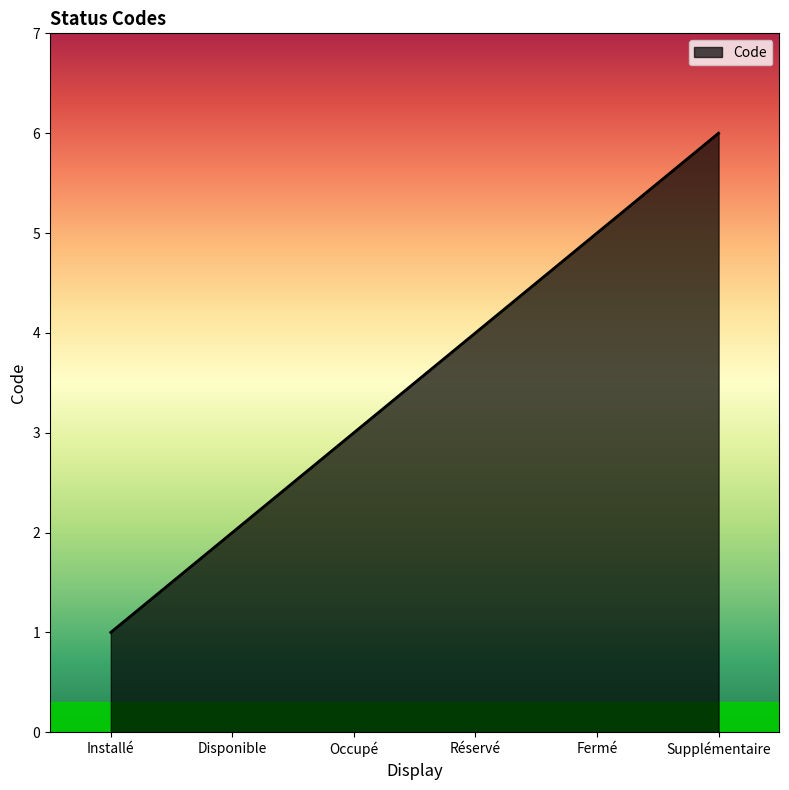

Count the values in the range 2 to 5.

4